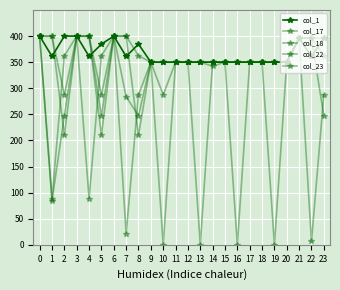

How many times do col_23 and col_22 cross each other?

3